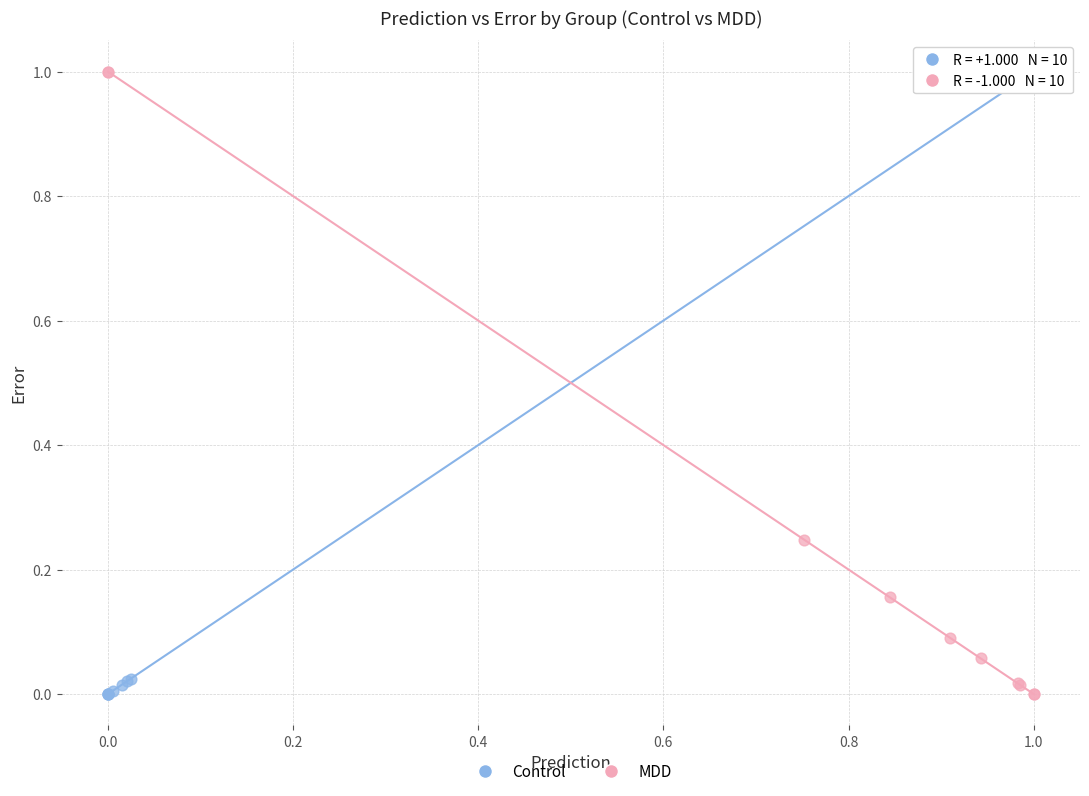

What are all the series names shown in the legend?

Control, MDD